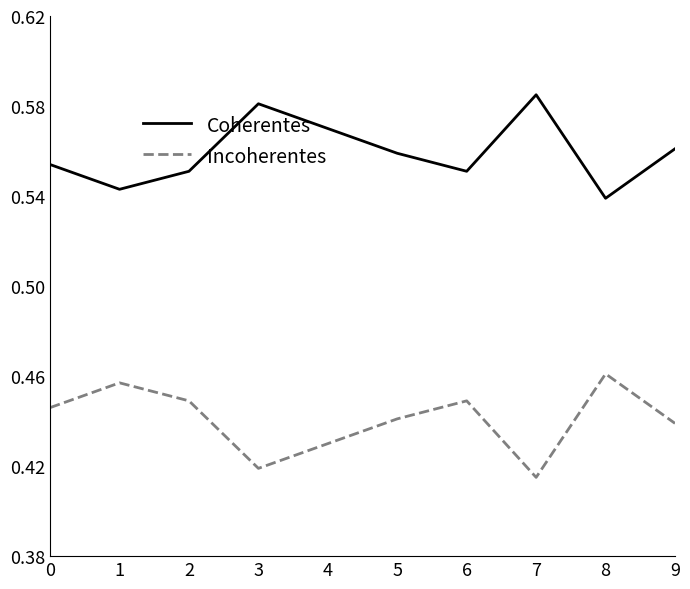

At which label does Coherentes reach its minimum?

8